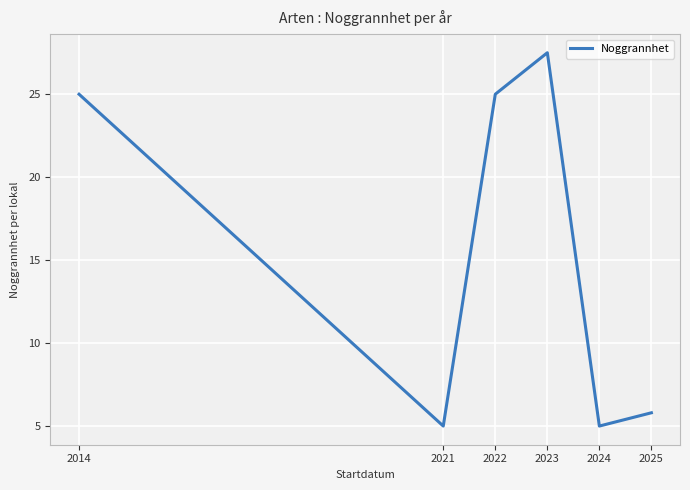

Does the chart display data point markers on the line(s)?

No